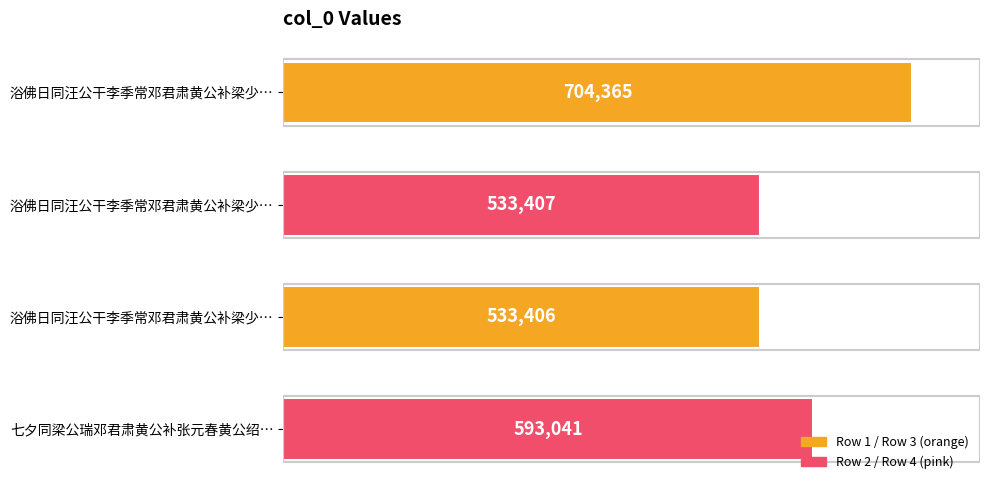

What is the difference between the maximum and minimum values?

170959